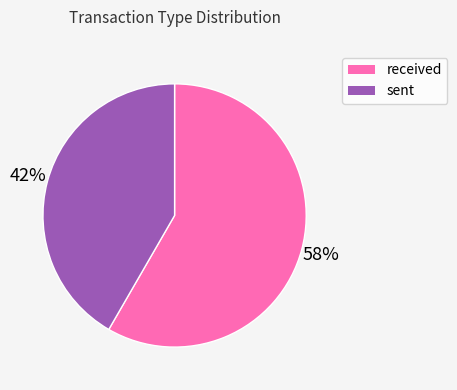

Does any single category account for the majority?

Yes